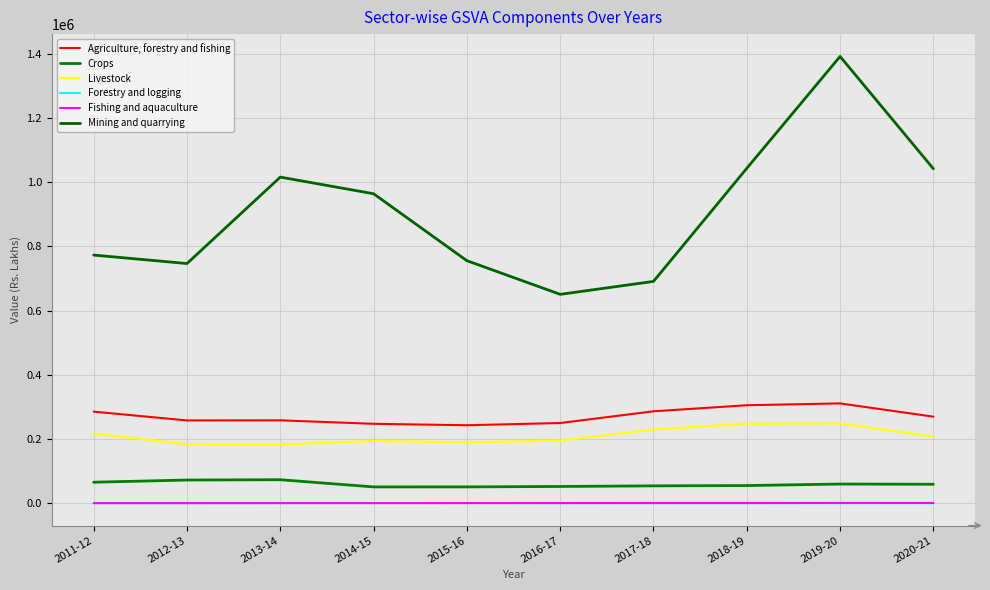

What are all the series names shown in the legend?

Agriculture, forestry and fishing, Crops, Livestock, Forestry and logging, Fishing and aquaculture, Mining and quarrying